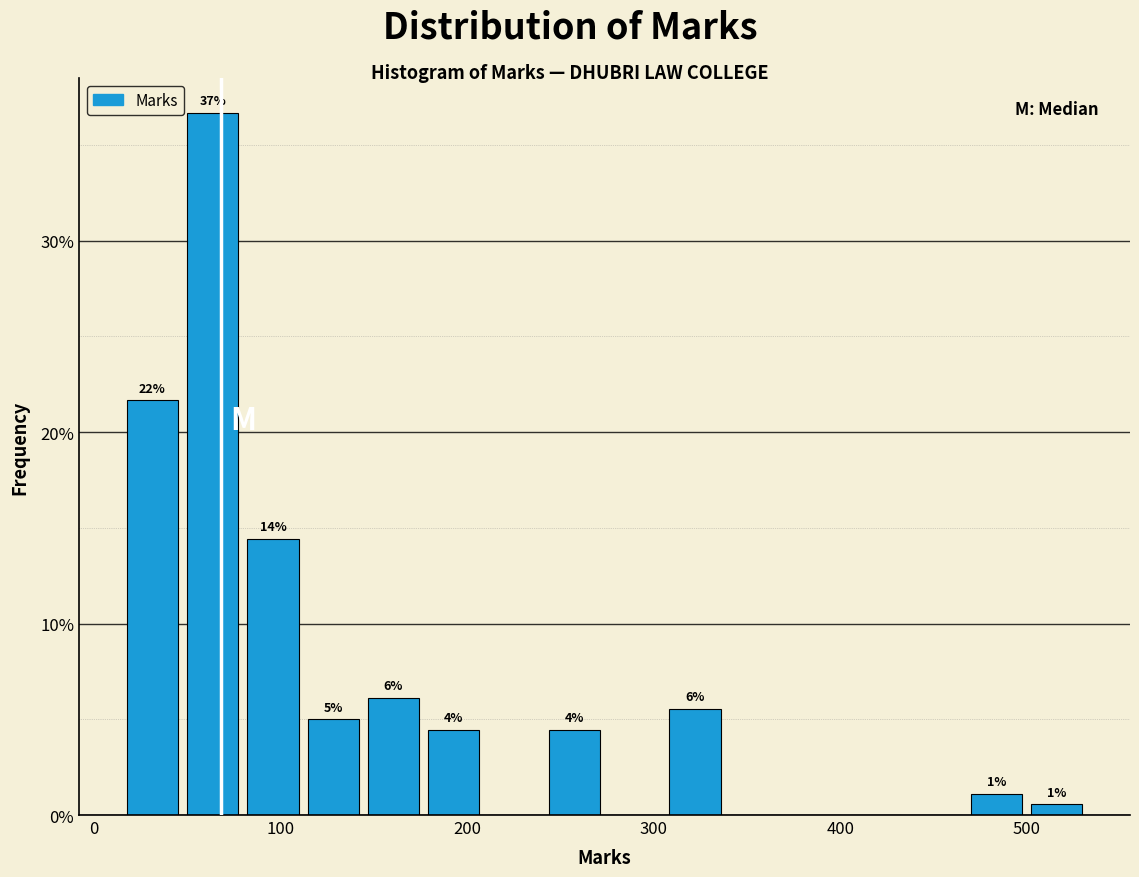

Read against the x-axis, roughly where is the centre of the tallest bar?

60